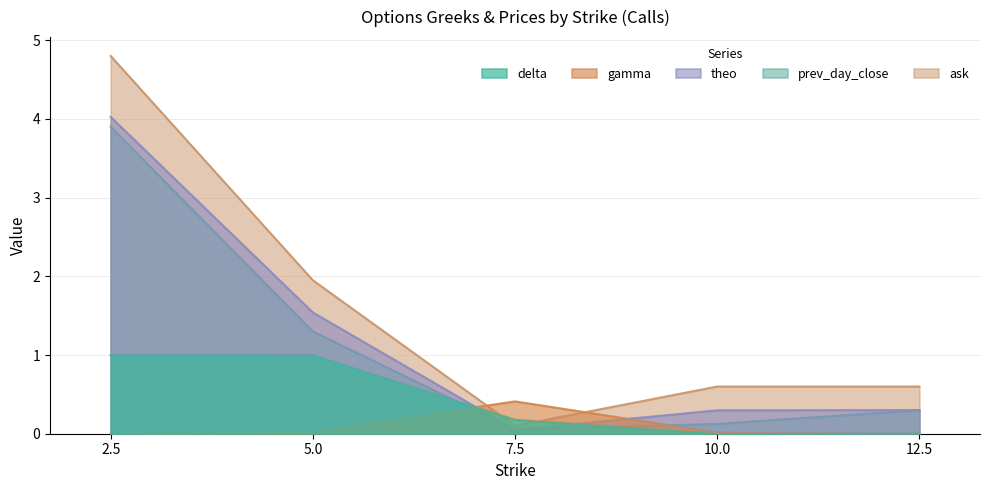

Does the chart have visible grid lines?

Yes